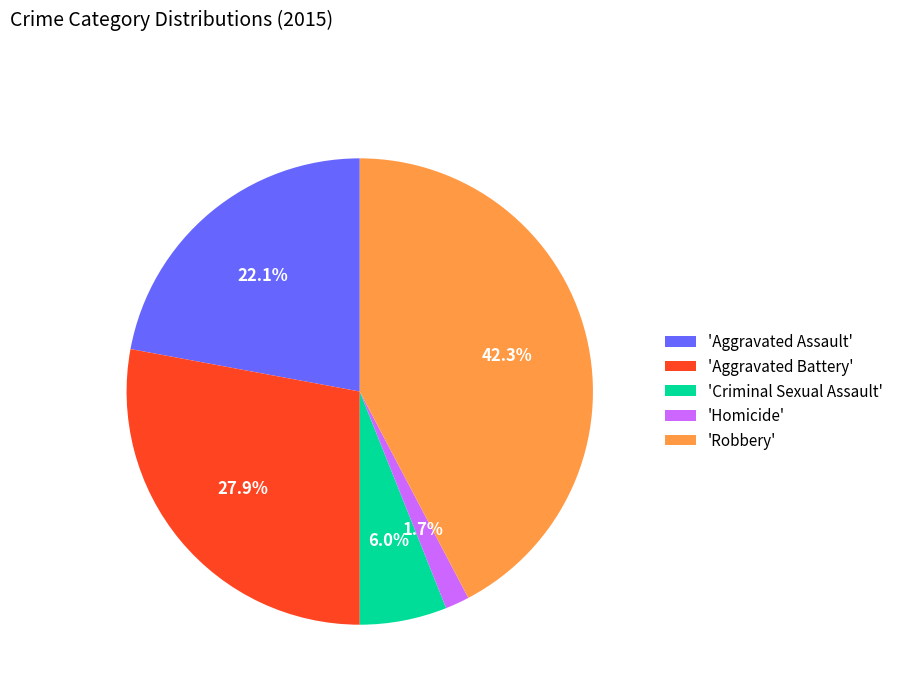

What is the ratio of the value at 'Aggravated Assault' to the value at 'Criminal Sexual Assault'?

3.7